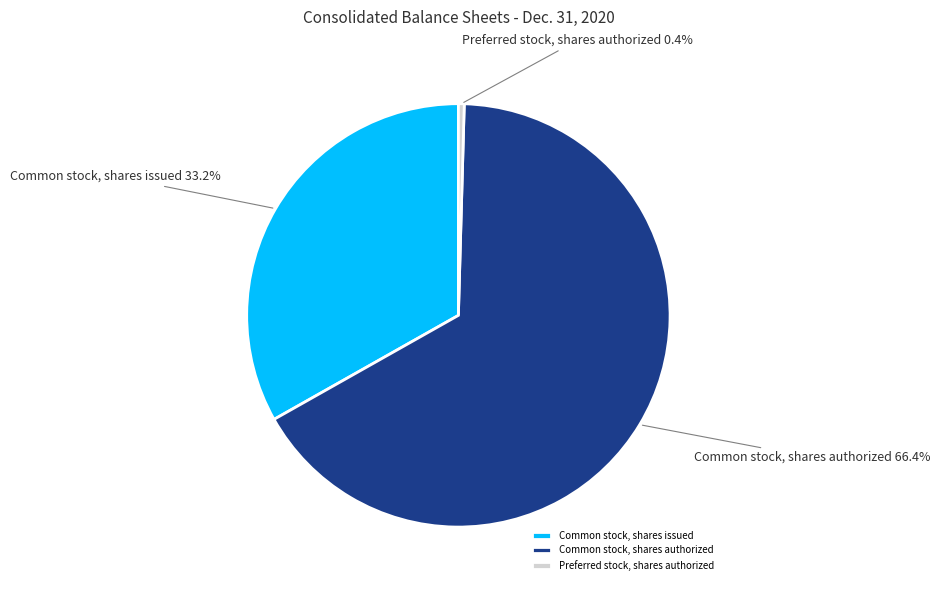

Count the number of slices in the pie.

3